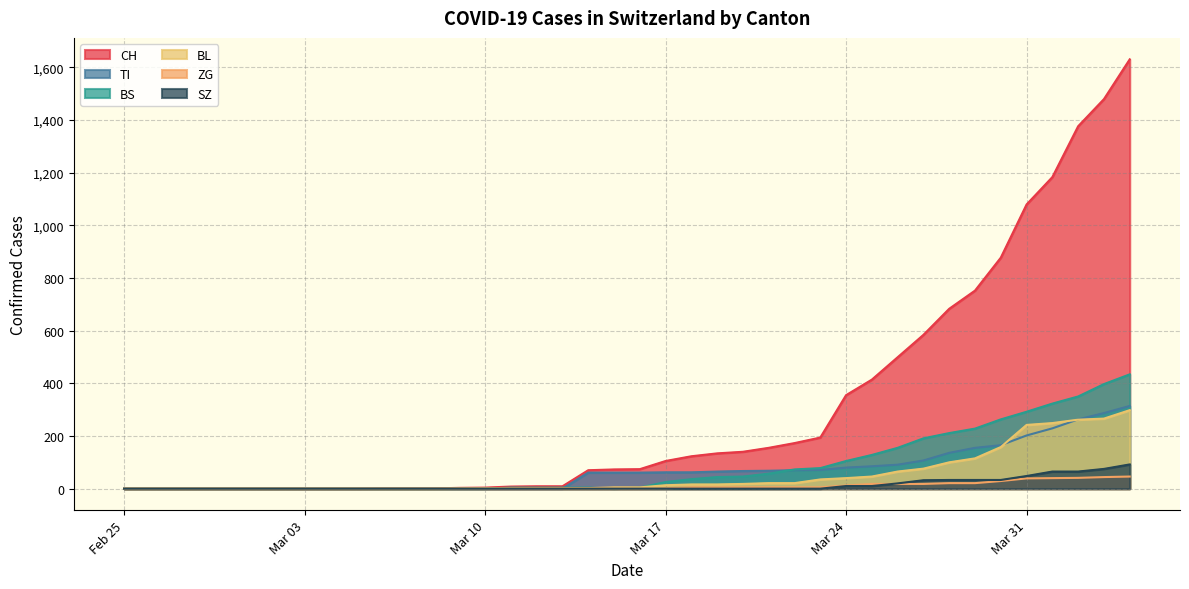

What is the spread (max minus min) of values at 2020-03-13?

9